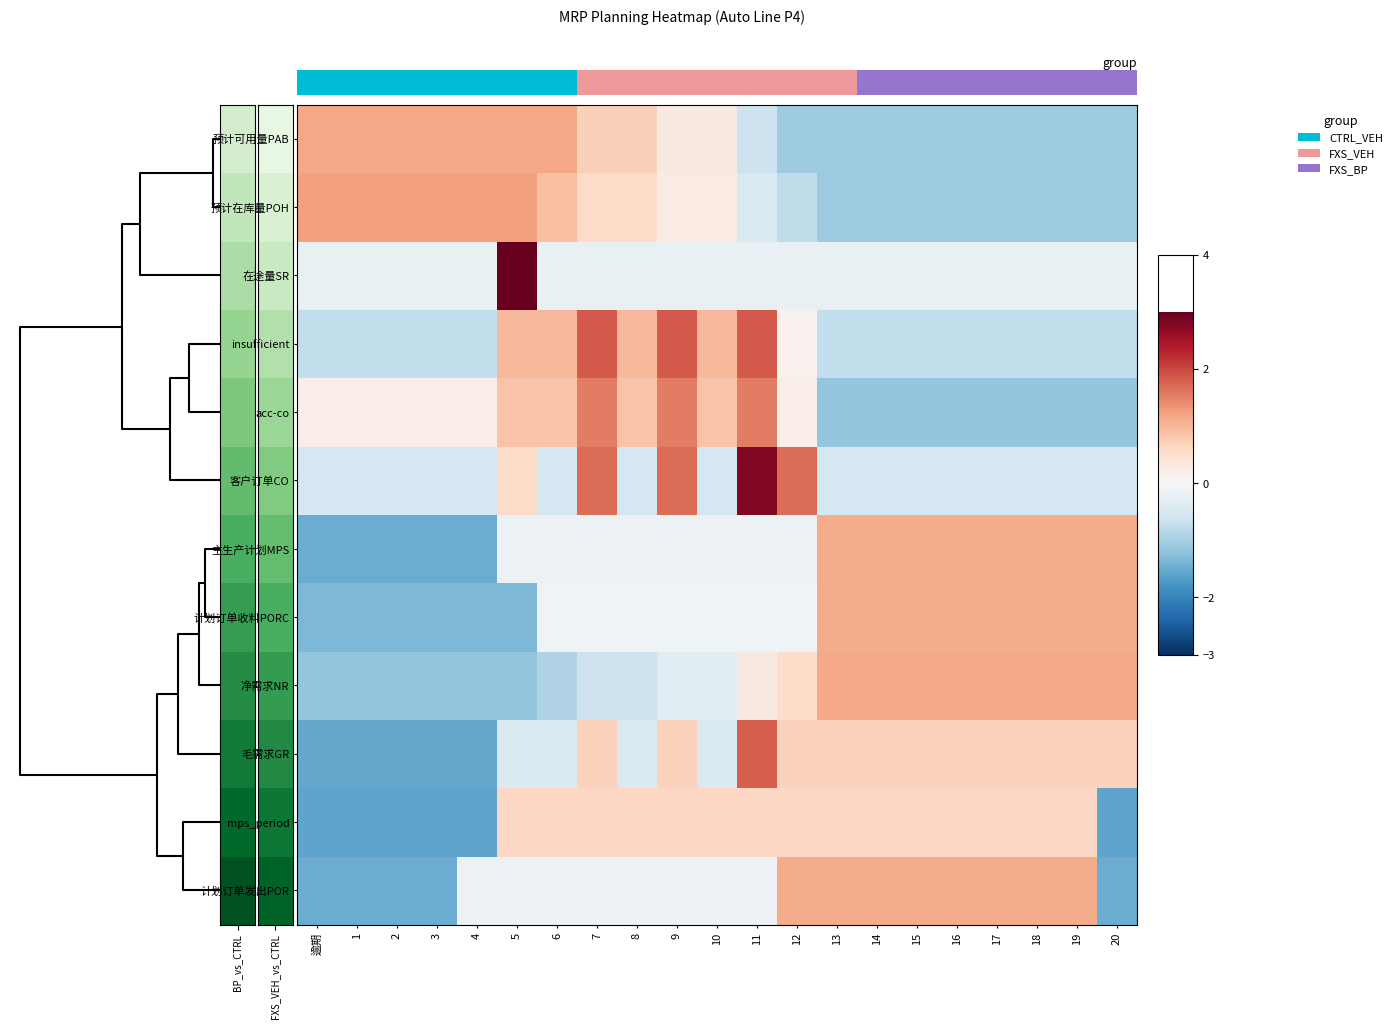

How many series are shown in this chart?

12